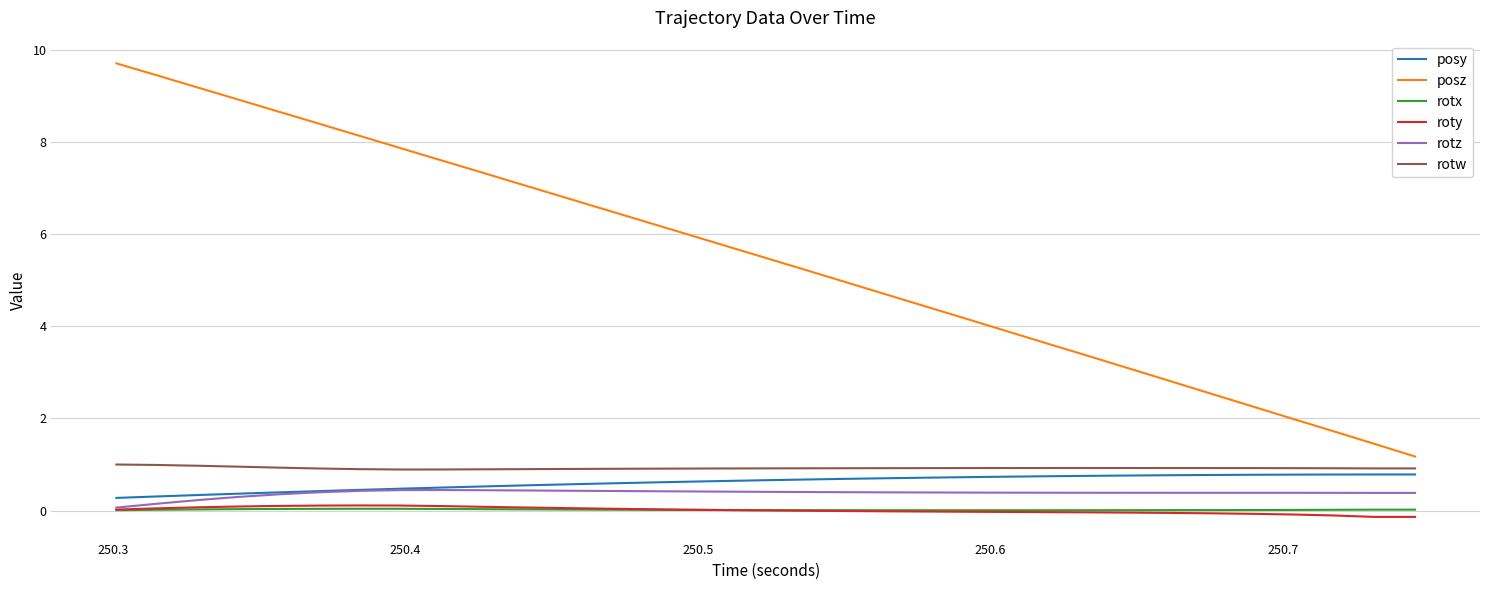

Which series has the largest range (max minus min)?

posz